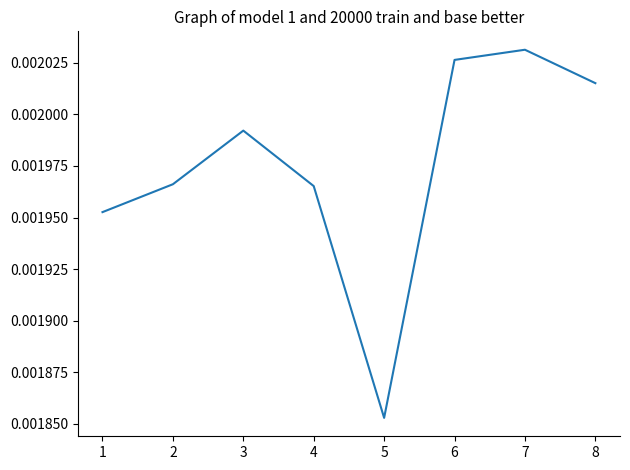

At which label is the value closest to 0?

5